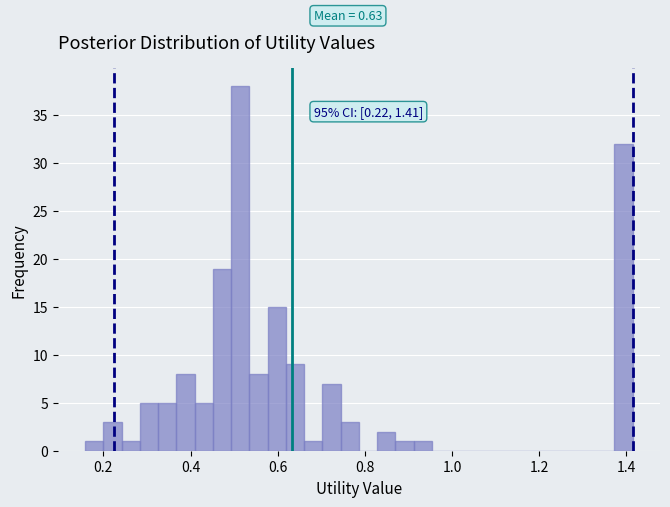

Around what value on the x-axis is the tallest bar? Give the approximate position of its centre, as read against the axis.

0.52